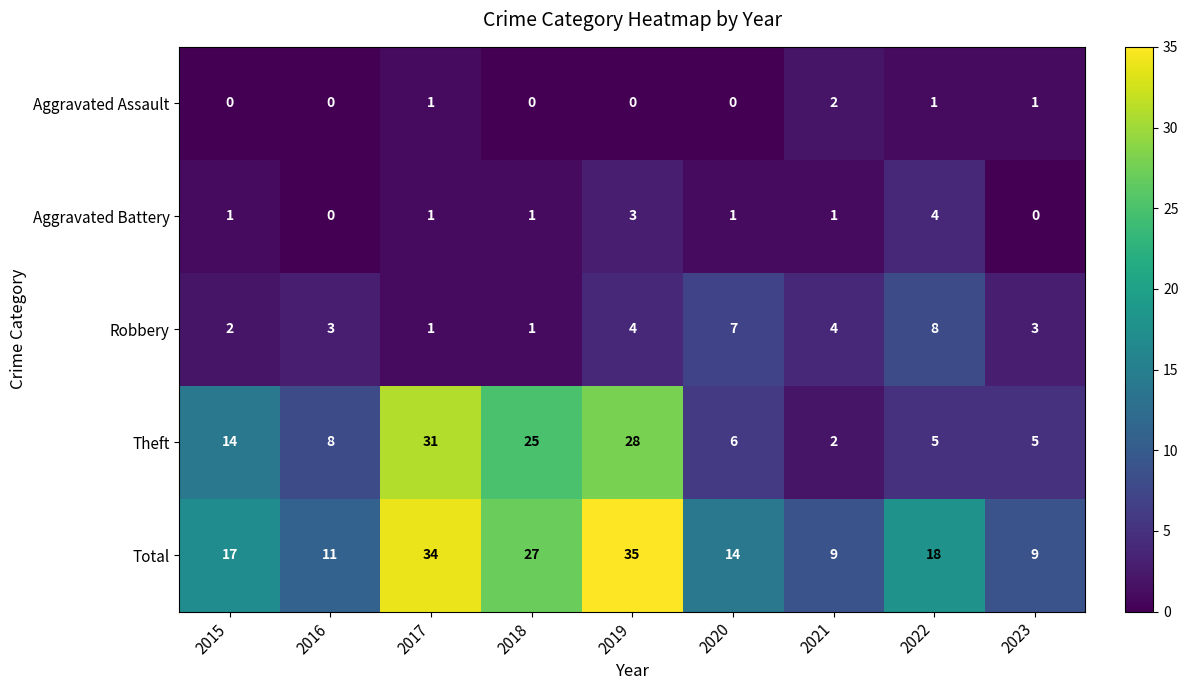

What is the sum of all Aggravated Battery values?

12